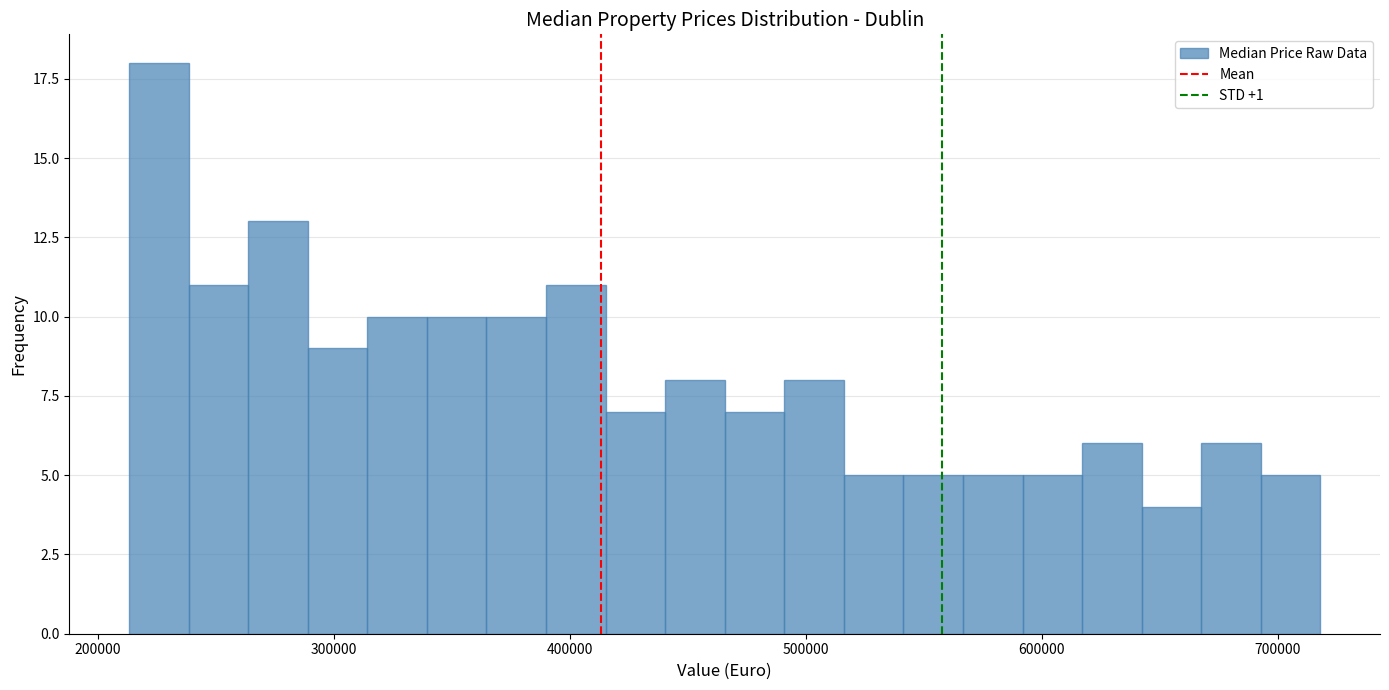

Read against the x-axis, roughly where is the centre of the tallest bar?

230000